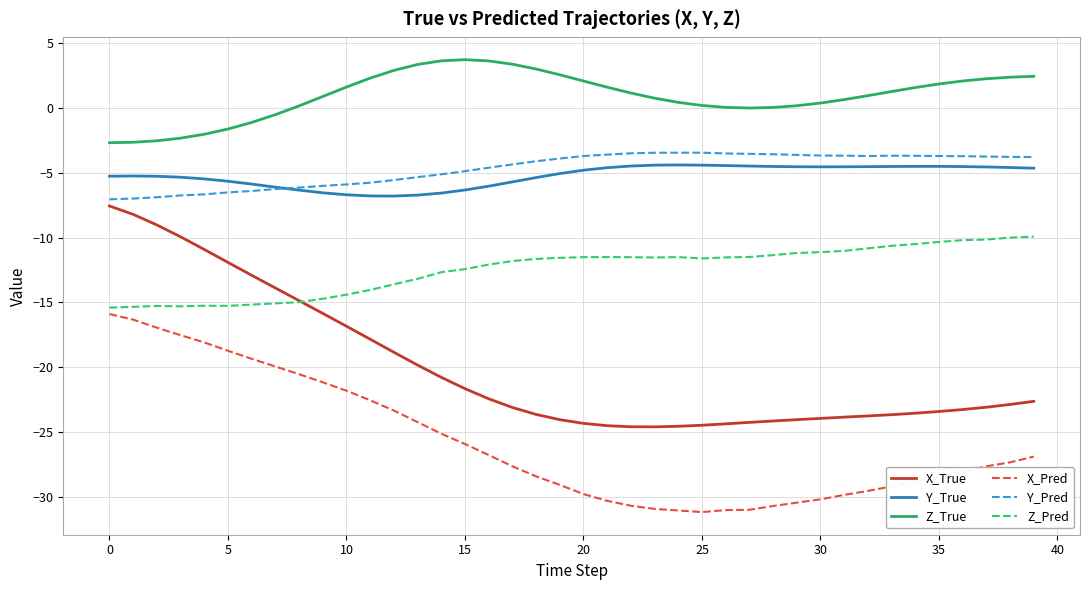

True or false: Y_True and Z_Pred cross at least once.

False